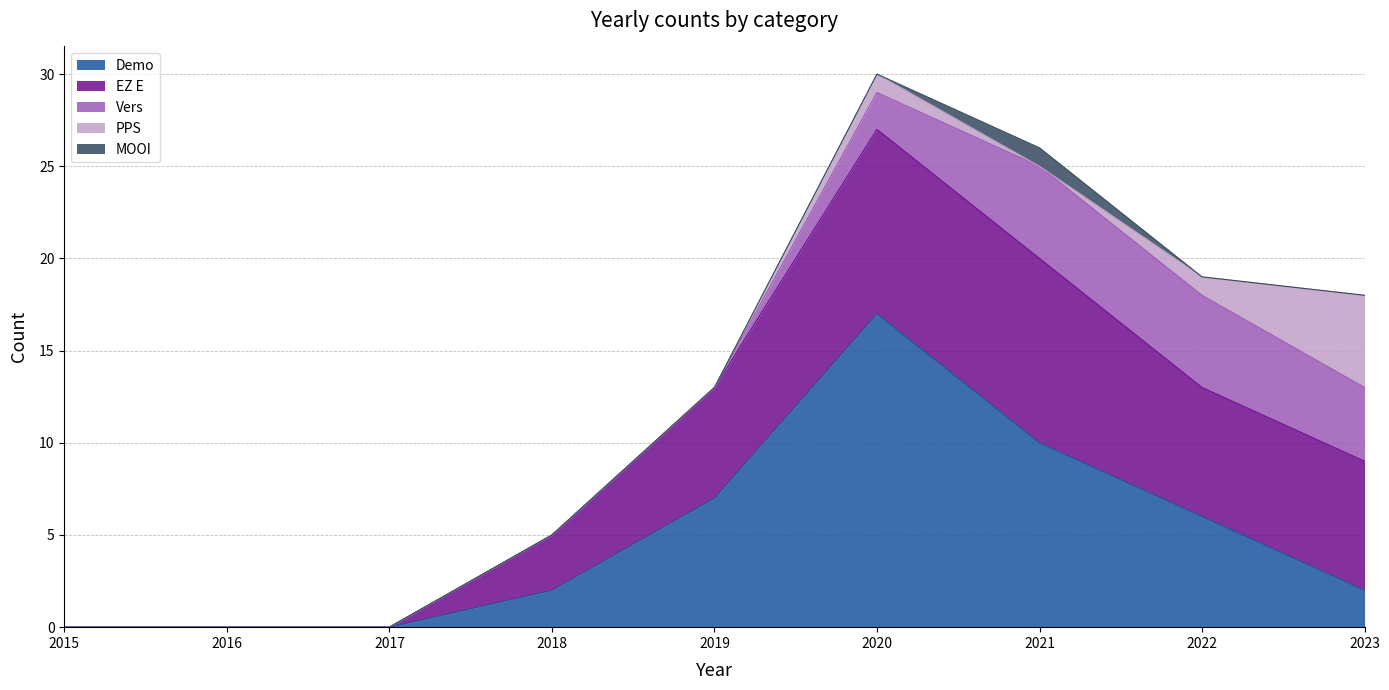

Where do Vers and PPS first cross each other?

2022 and 2023